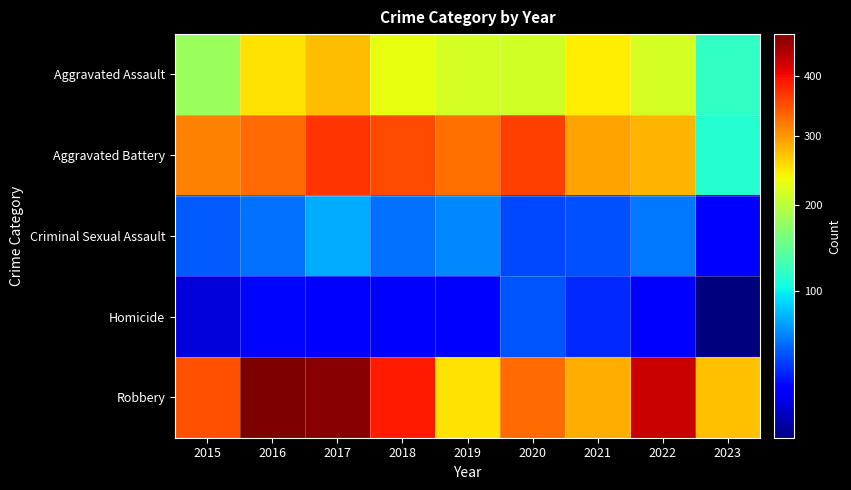

Reading left to right, transcribe all the data shown in this chart.

Aggravated Assault: 2015=179	2016=252	2017=275	2018=229	2019=217	2020=214	2021=246	2022=216	2023=120
Aggravated Battery: 2015=315	2016=331	2017=371	2018=353	2019=327	2020=361	2021=293	2022=280	2023=113
Criminal Sexual Assault: 2015=50	2016=56	2017=75	2018=56	2019=63	2020=45	2021=47	2022=58	2023=29
Homicide: 2015=21	2016=30	2017=29	2018=26	2019=29	2020=48	2021=37	2022=27	2023=14
Robbery: 2015=350	2016=478	2017=469	2018=390	2019=253	2020=331	2021=286	2022=428	2023=272